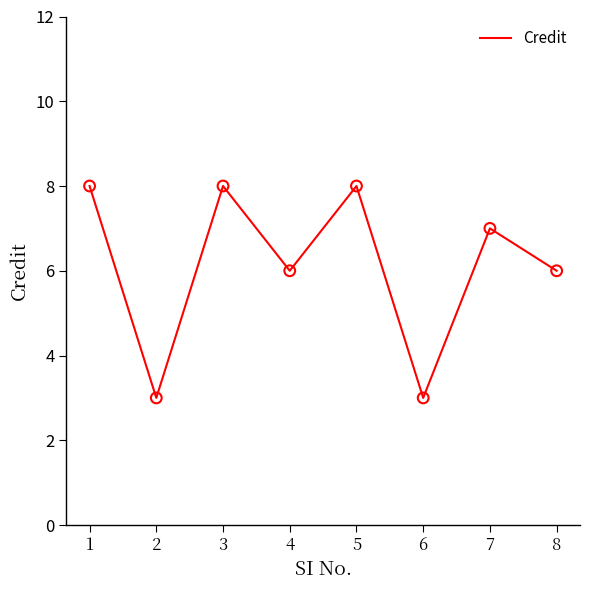

What is the ratio of the value at 1 to the value at 6?

2.7